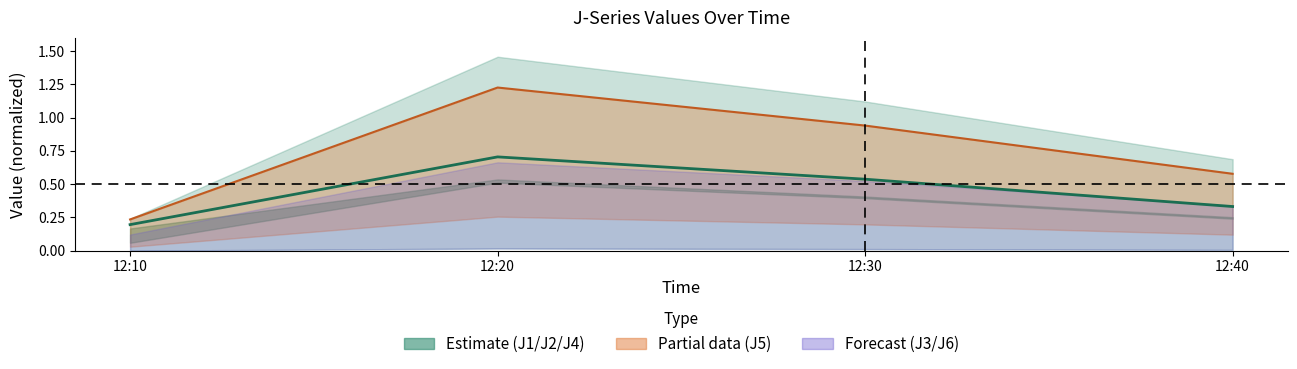

True or false: J5 line has more than 0 interior local peaks.

True